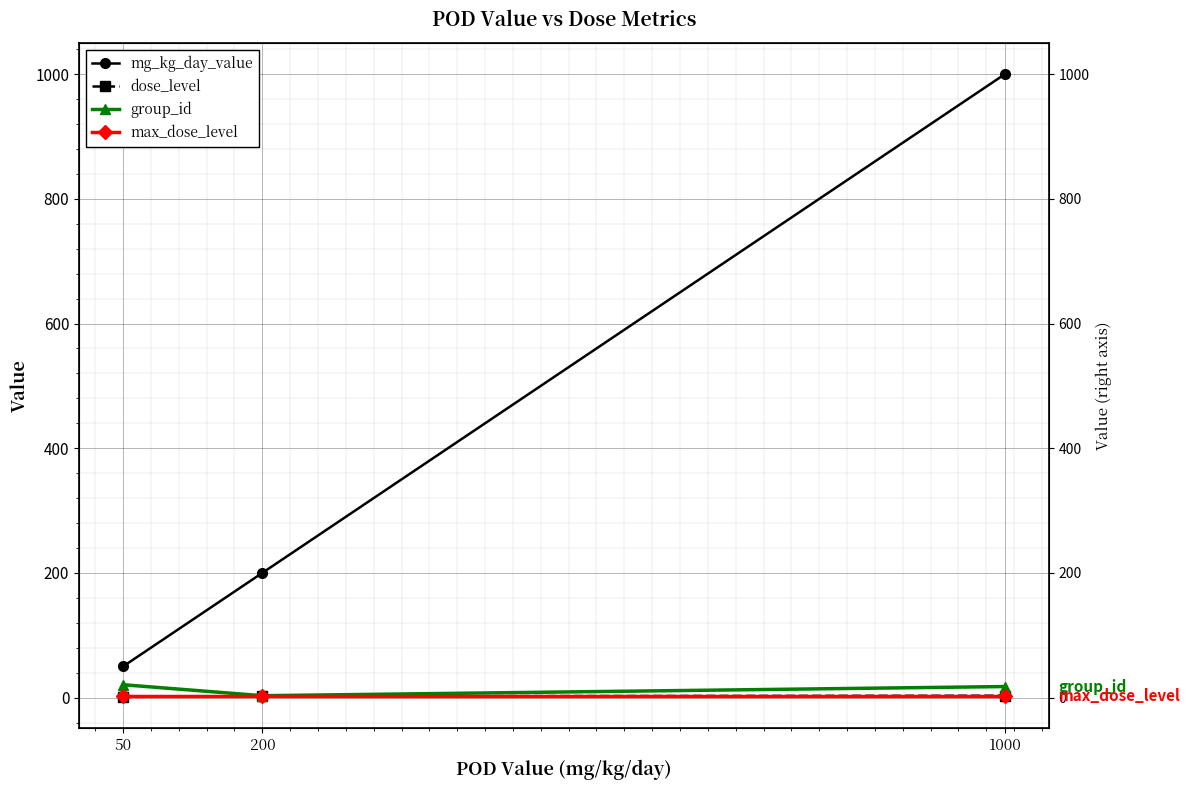

The value of mg_kg_day_value at 200 is 55.6. True or false?

False